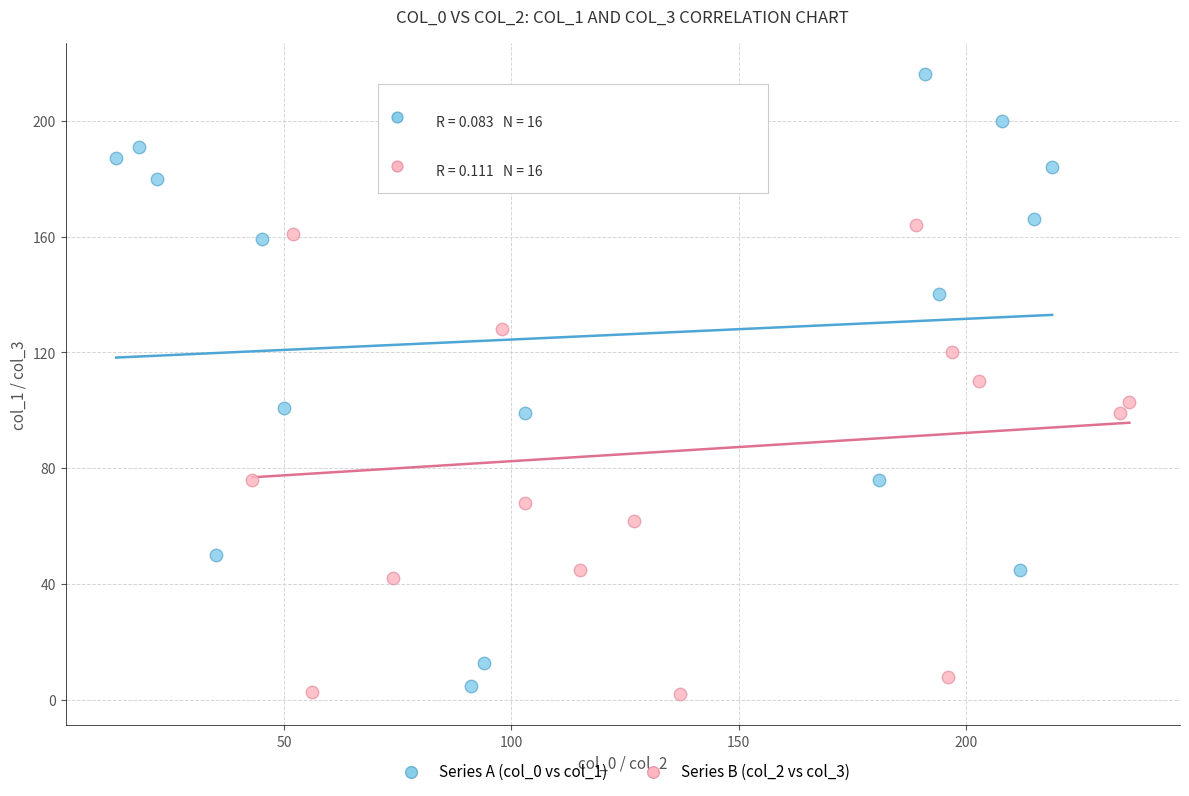

What are all the series names shown in the legend?

Series A (col_0 vs col_1), Series B (col_2 vs col_3)